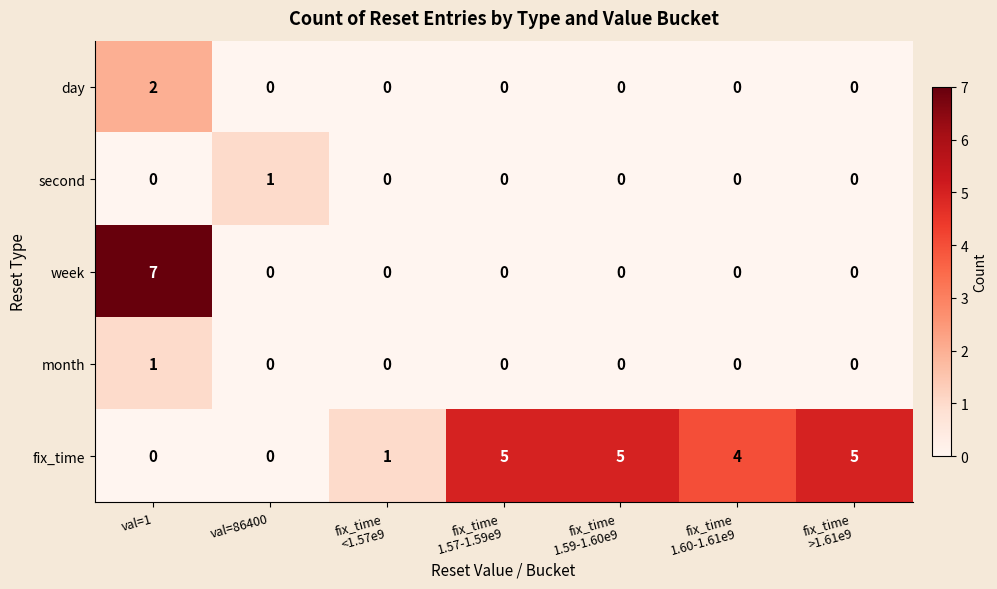

Count the month values in the range 0 to 1.

7